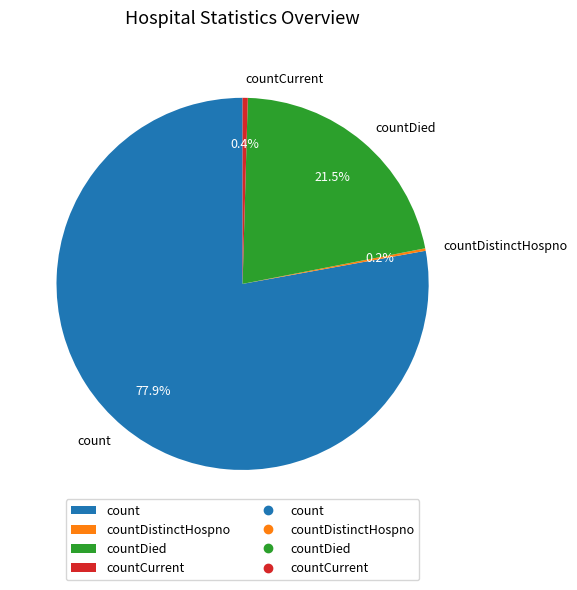

What is the largest slice in the pie chart?

count